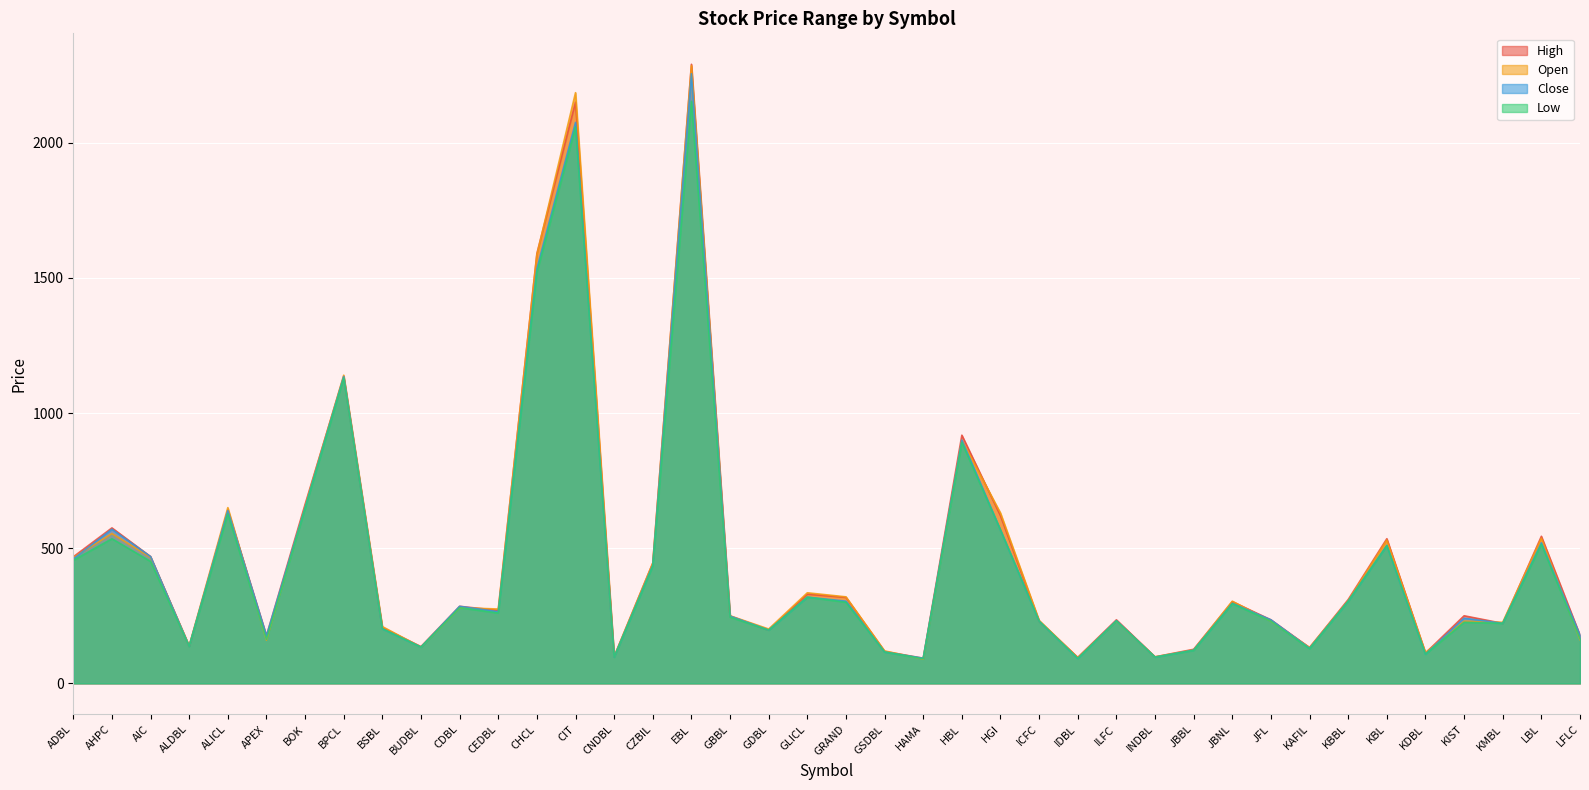

Is it true that High equals 126 at JBBL?

True